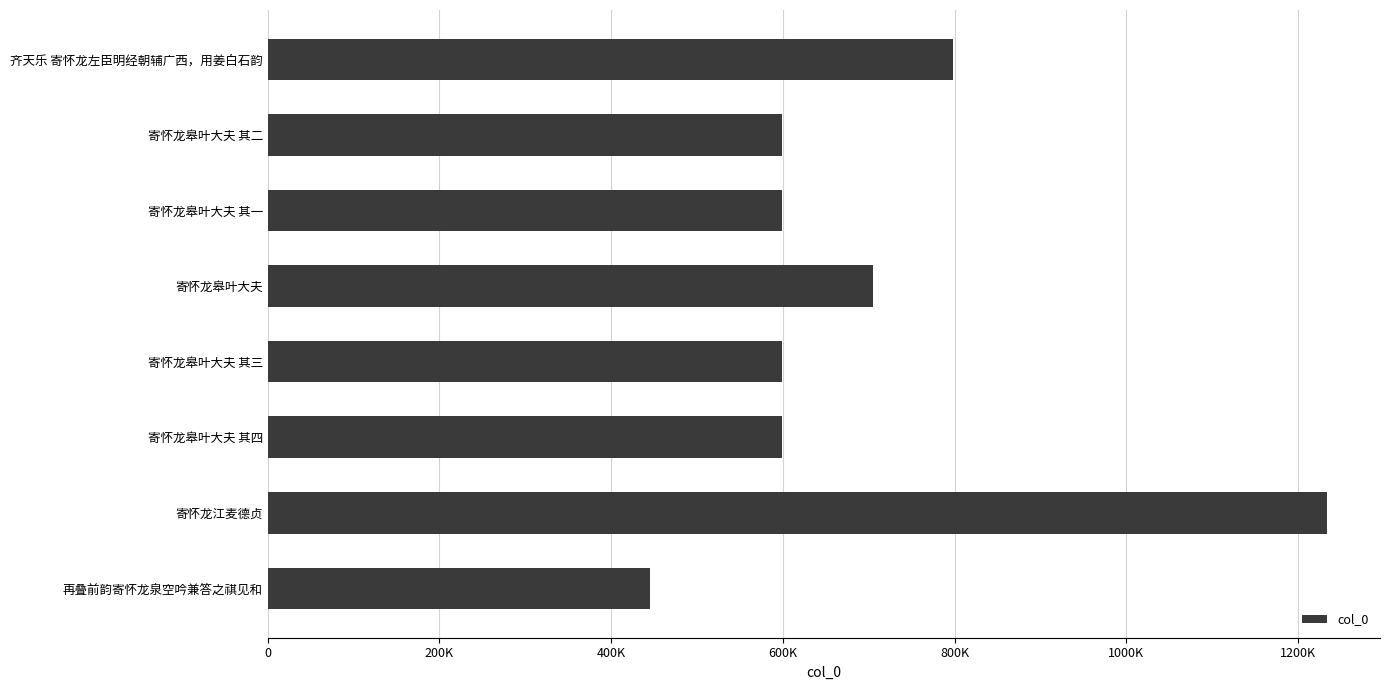

Does the chart contain any negative values?

No